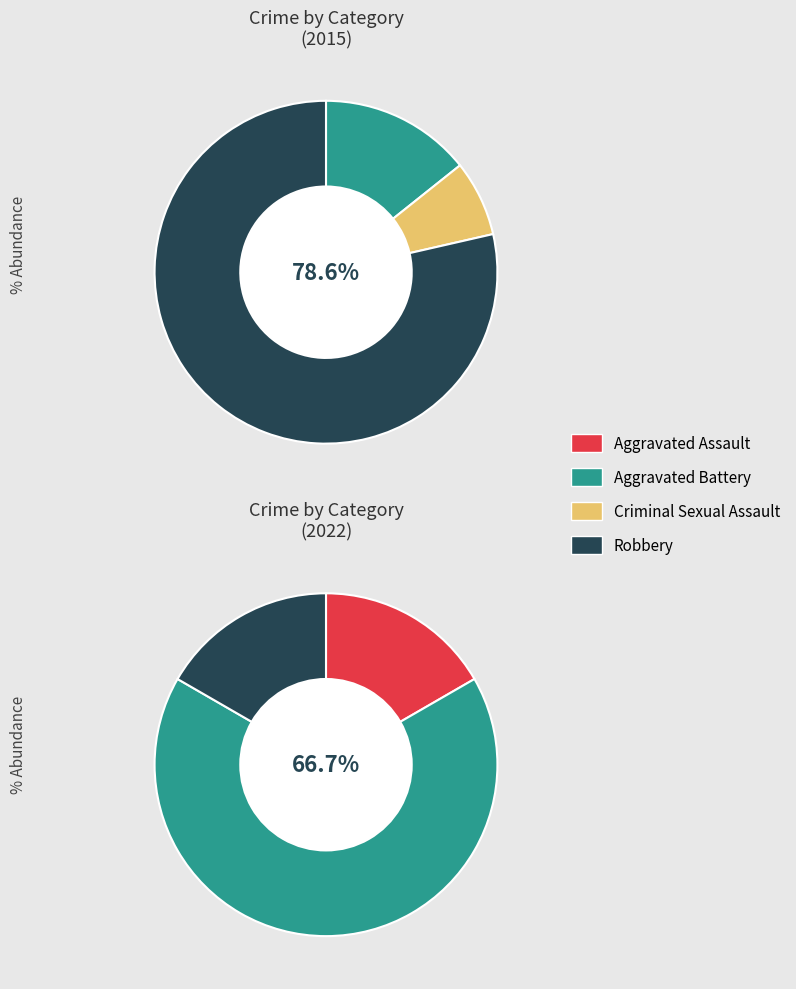

True or false: values_2015 accounts for 0% of the total.

True